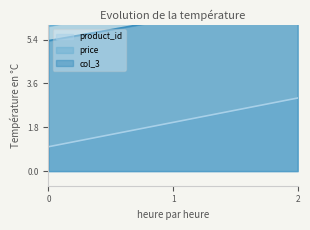

The value of product_id at 0 is 1. True or false?

True